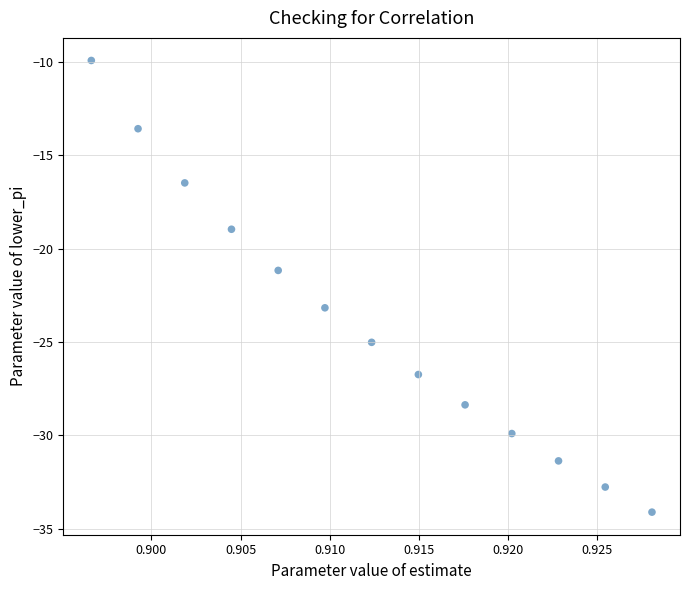

What is the range of Y values (max minus min)?

24.2